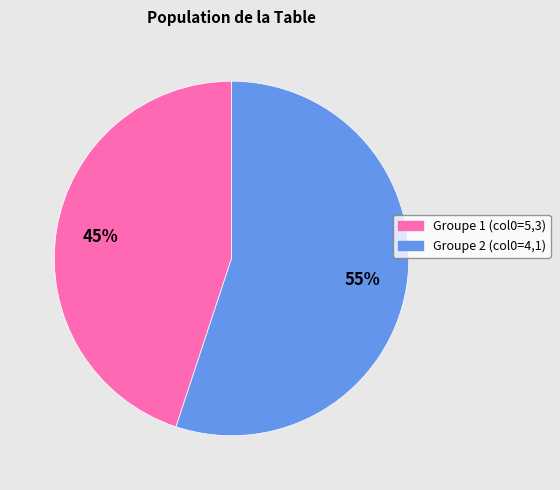

To the nearest percent, what is the average slice percentage?

50%